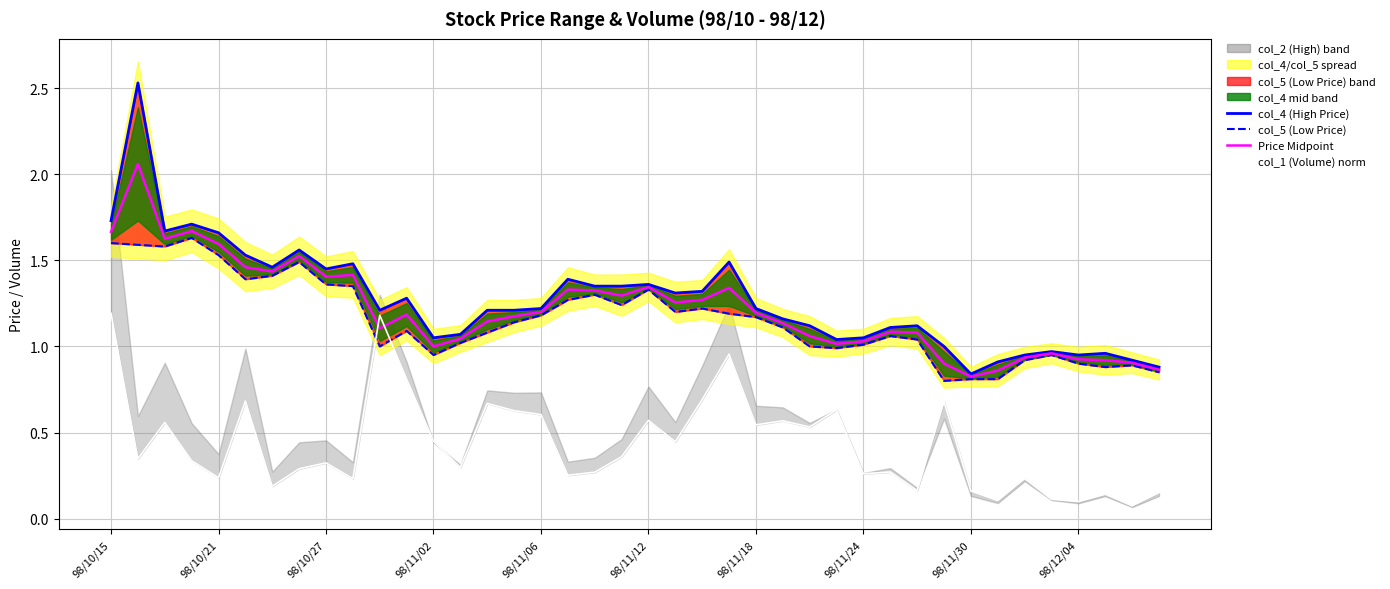

Which series has the largest total across all categories?

col_4 (High Price)